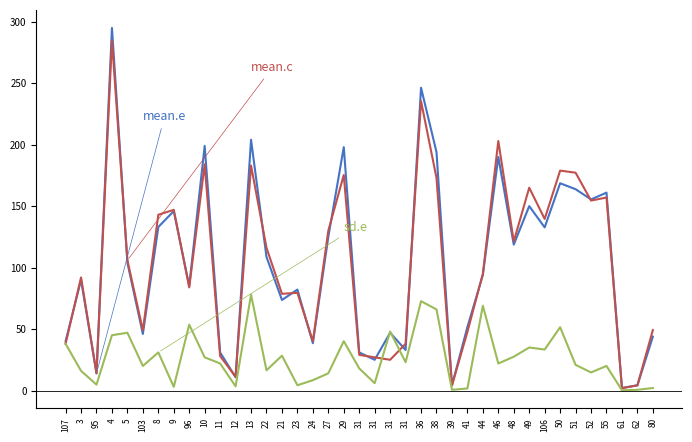

Is it true that sd.e equals 7.2 at 31?

False